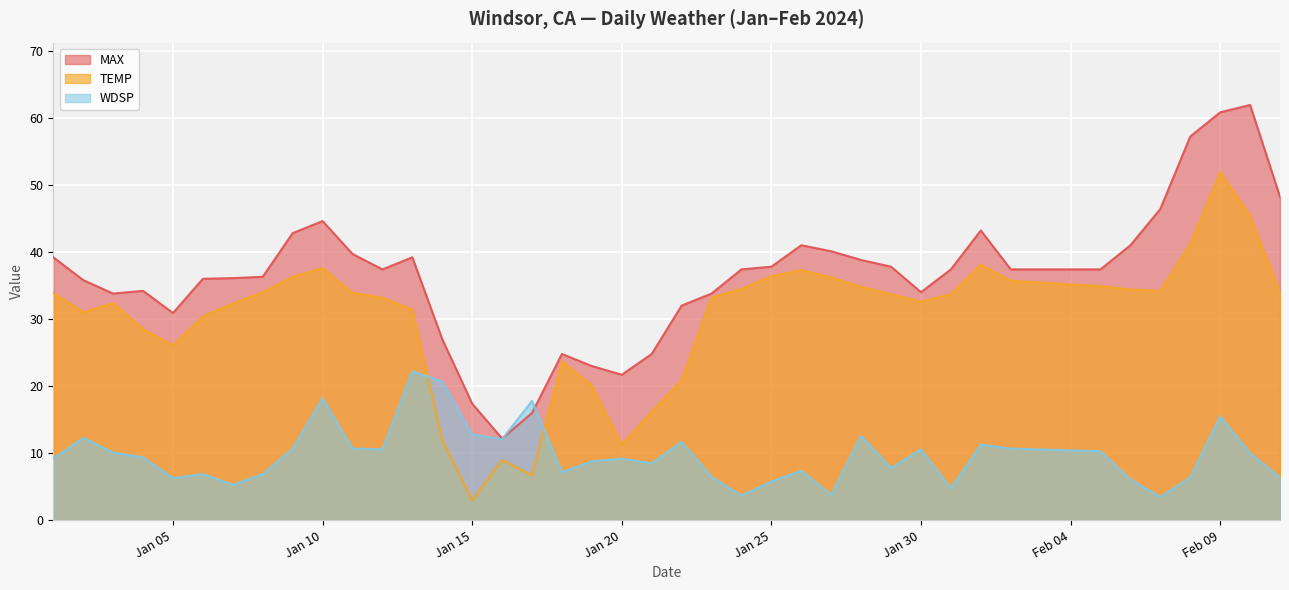

At 2024-01-02, list the series in order from smallest to largest.

WDSP, TEMP, MAX